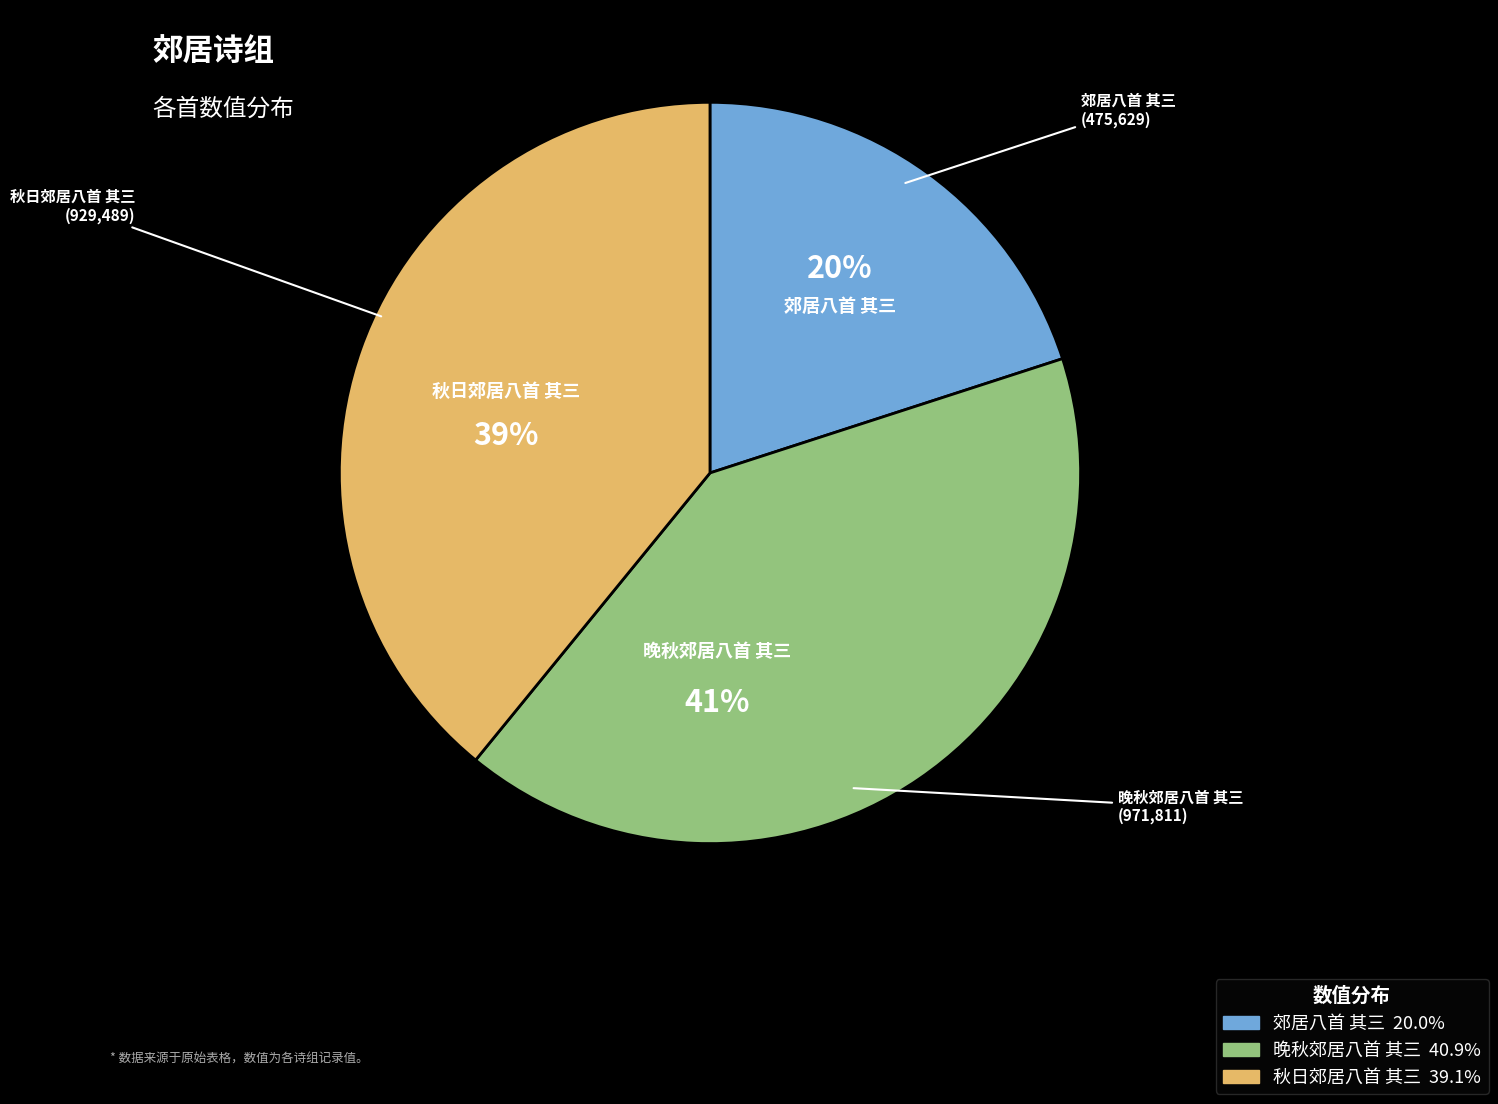

Which has a higher value, 秋日郊居八首 其三 or 郊居八首 其三?

秋日郊居八首 其三